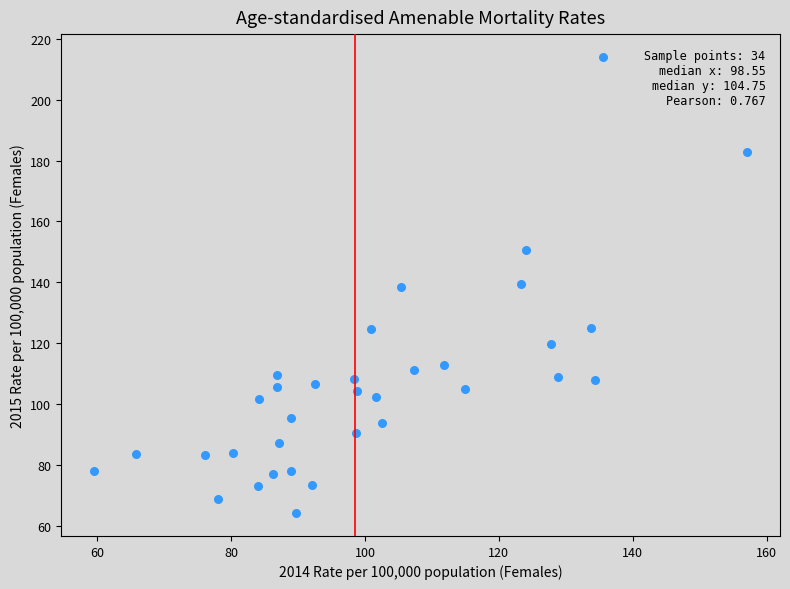

What is the range of X values (max minus min)?

97.6